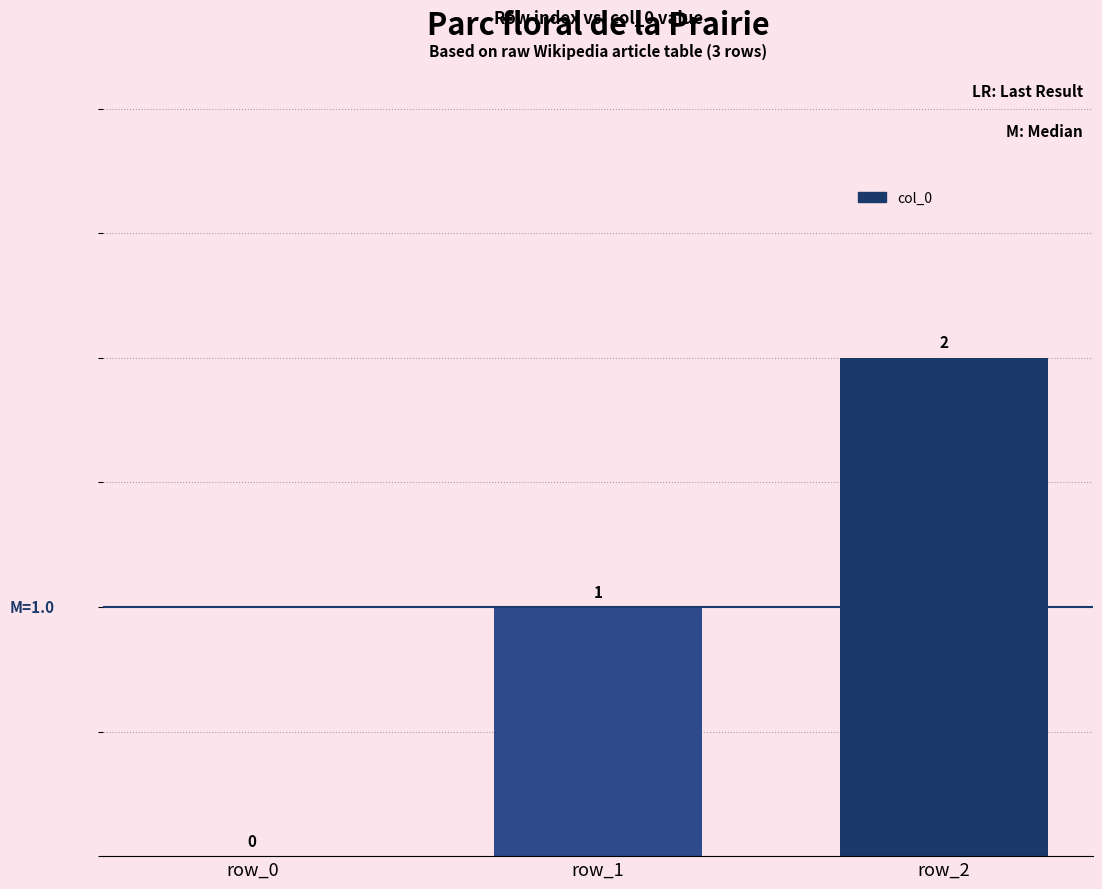

What is the maximum value shown in the chart?

2